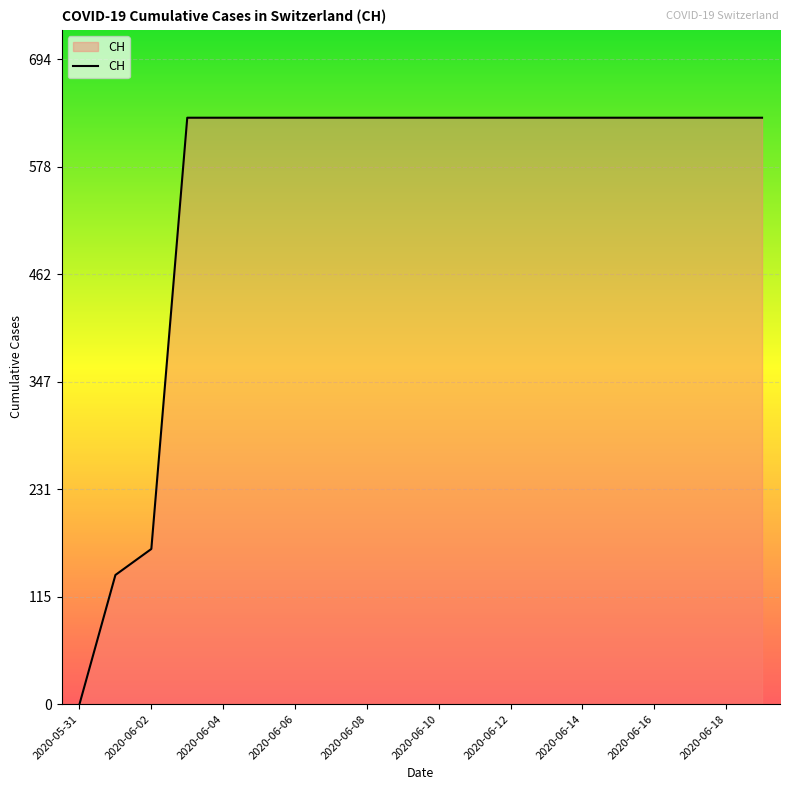

What is the greatest value displayed?

631